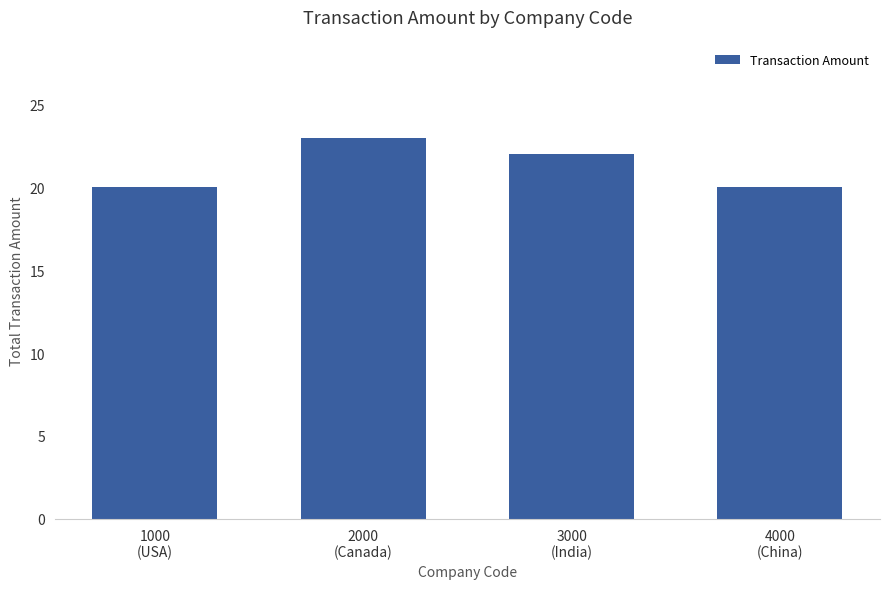

What value does the data have at 3000
(India)?

22